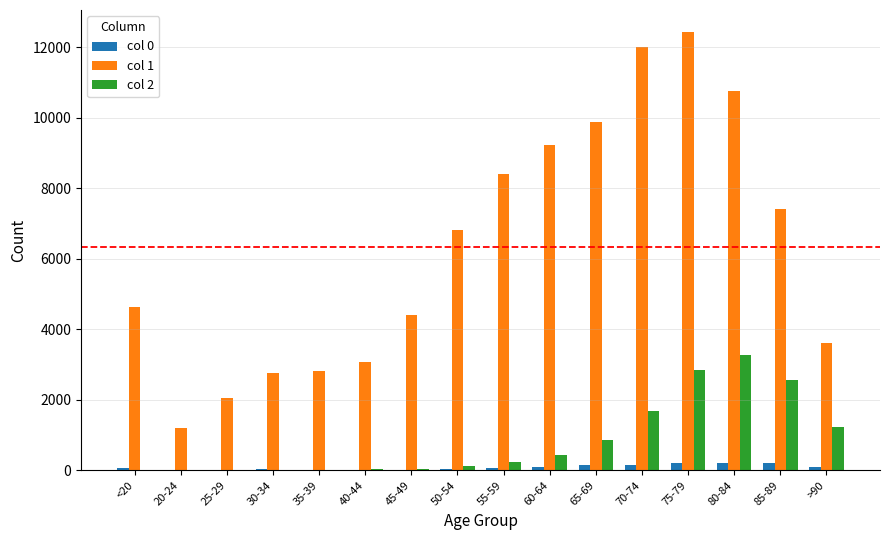

Which series has the largest total across all categories?

col 1